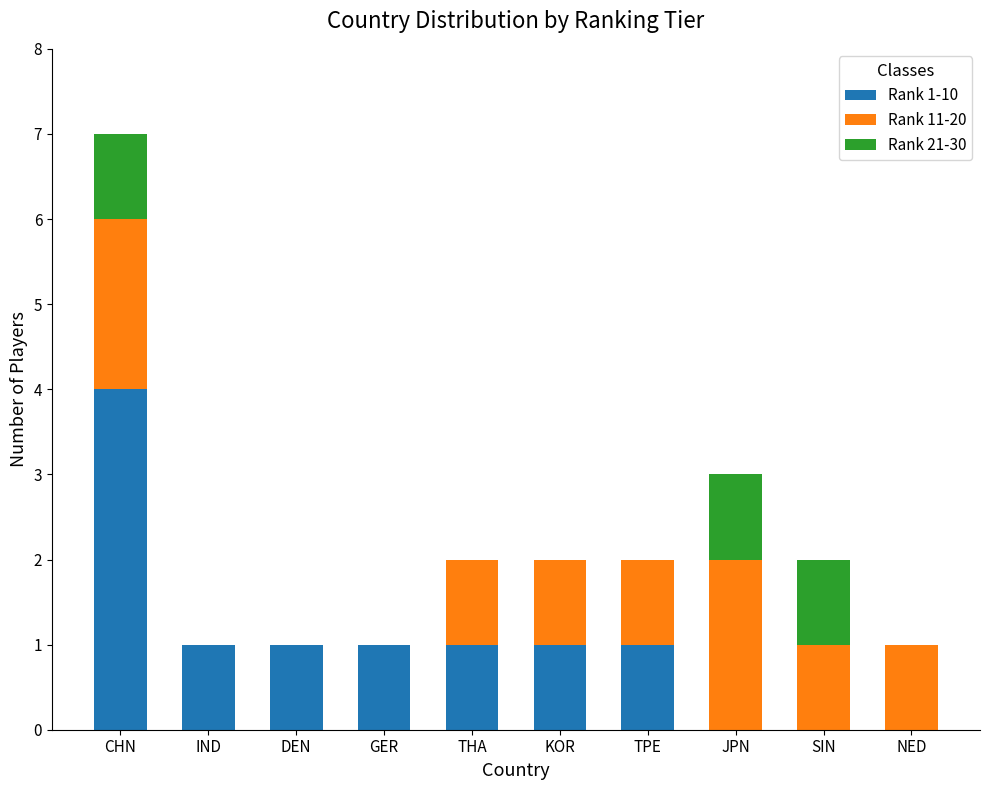

How many categories are shown in the chart?

10